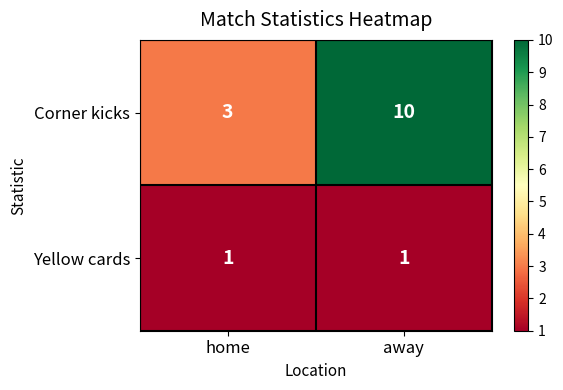

At home, list the series in order from smallest to largest.

Yellow cards, Corner kicks